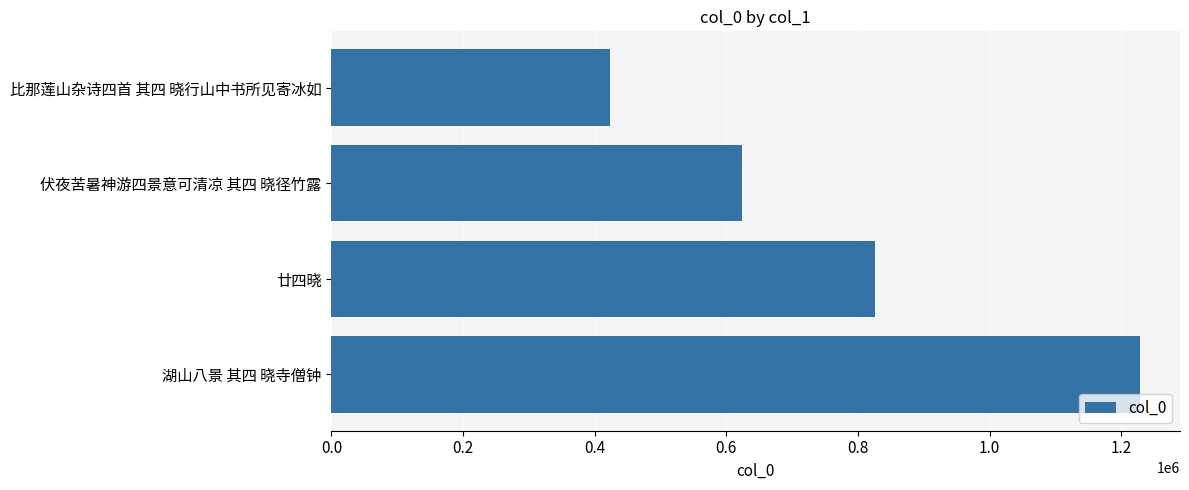

What is the greatest value displayed?

1228017